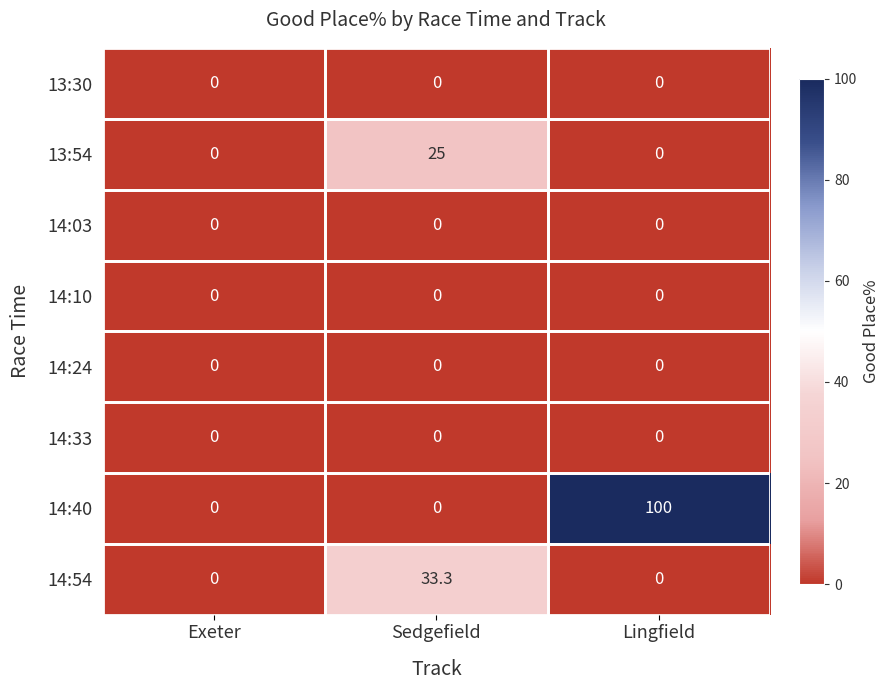

What is the maximum value for 14:40?

100.0